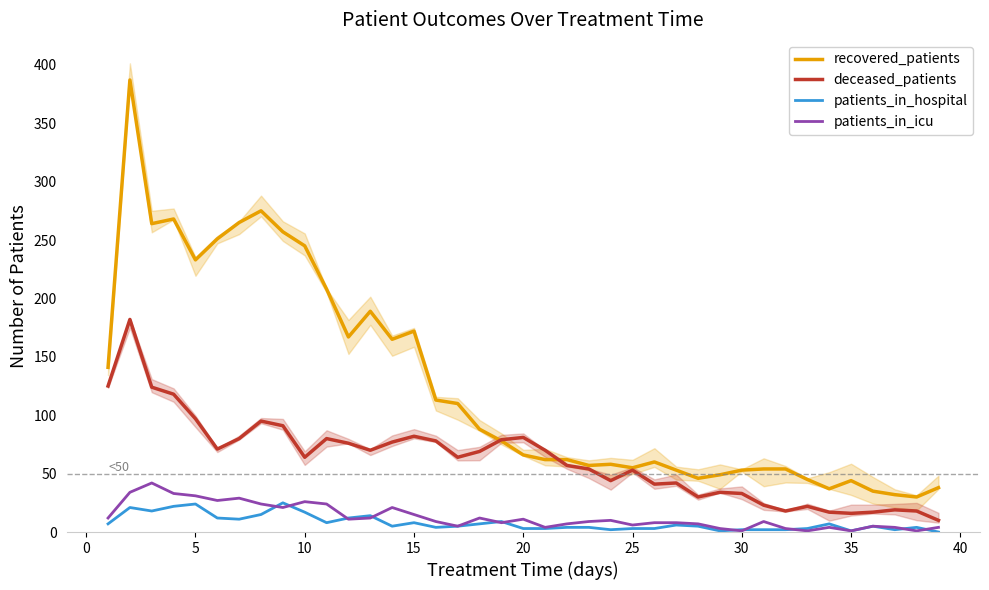

True or false: patients_in_icu and recovered_patients cross at least once.

False